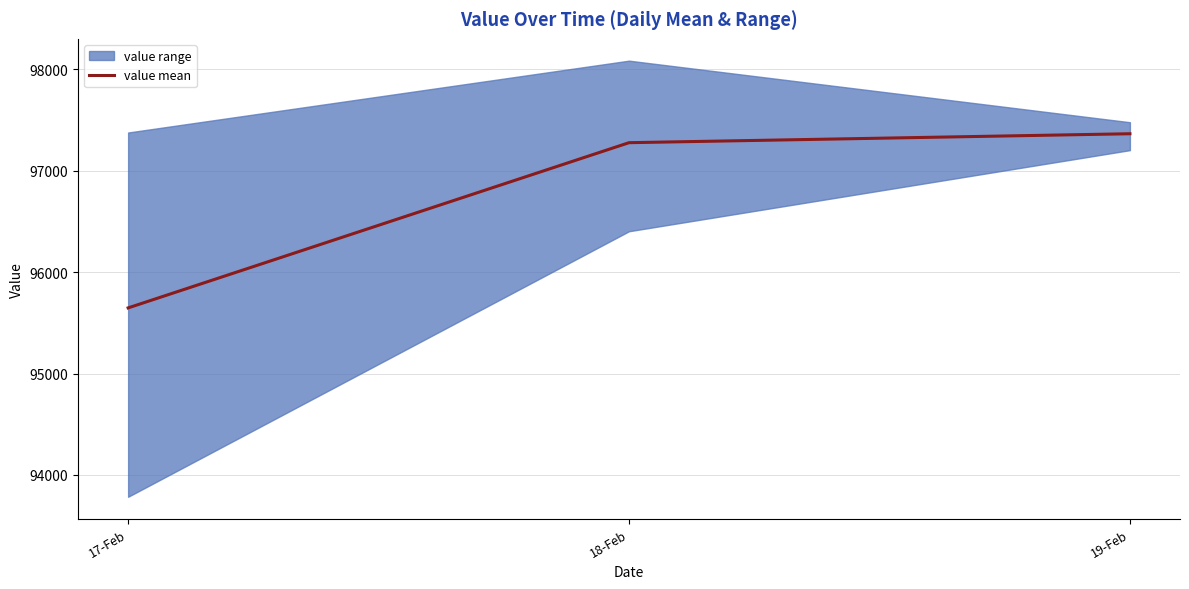

Which label corresponds to the smallest value in the chart?

17-Feb